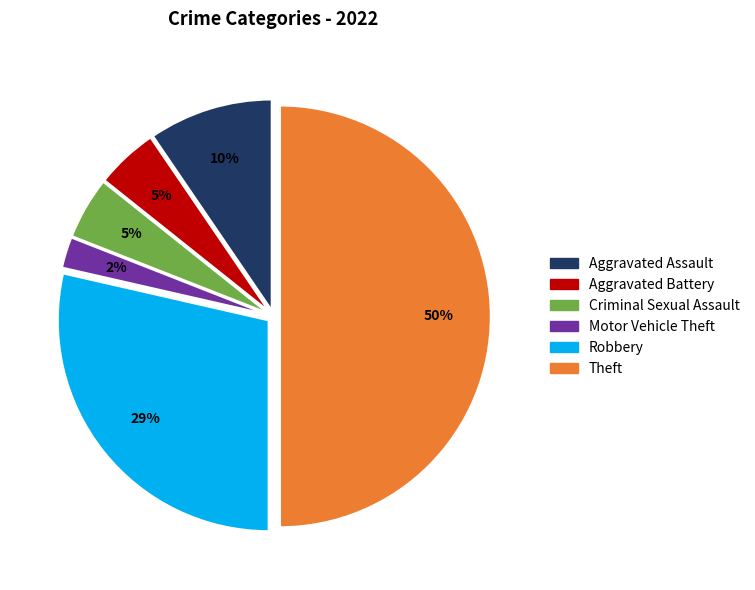

The Robbery slice represents 29% of the pie. True or false?

True